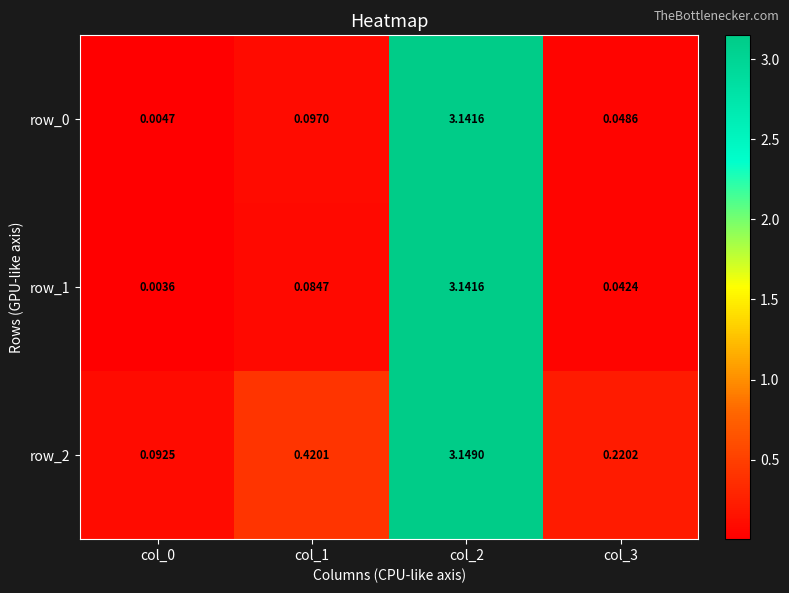

Is the value of row_1 at col_0 greater than the value of row_0 at col_3?

No